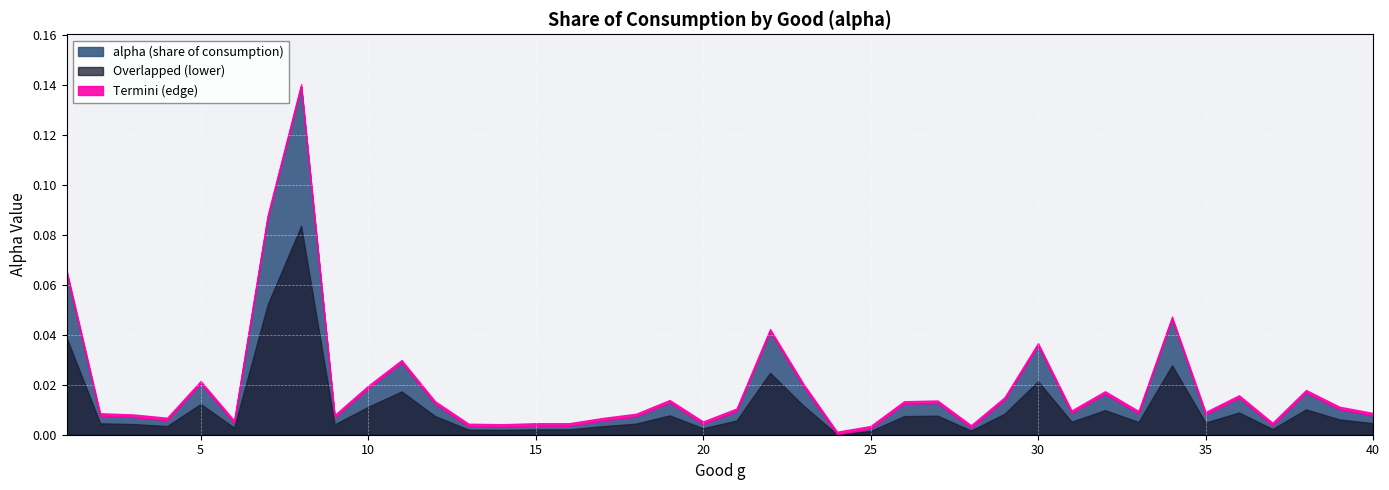

How many points are lower than both their immediate neighbors (excluding endpoints)?

11